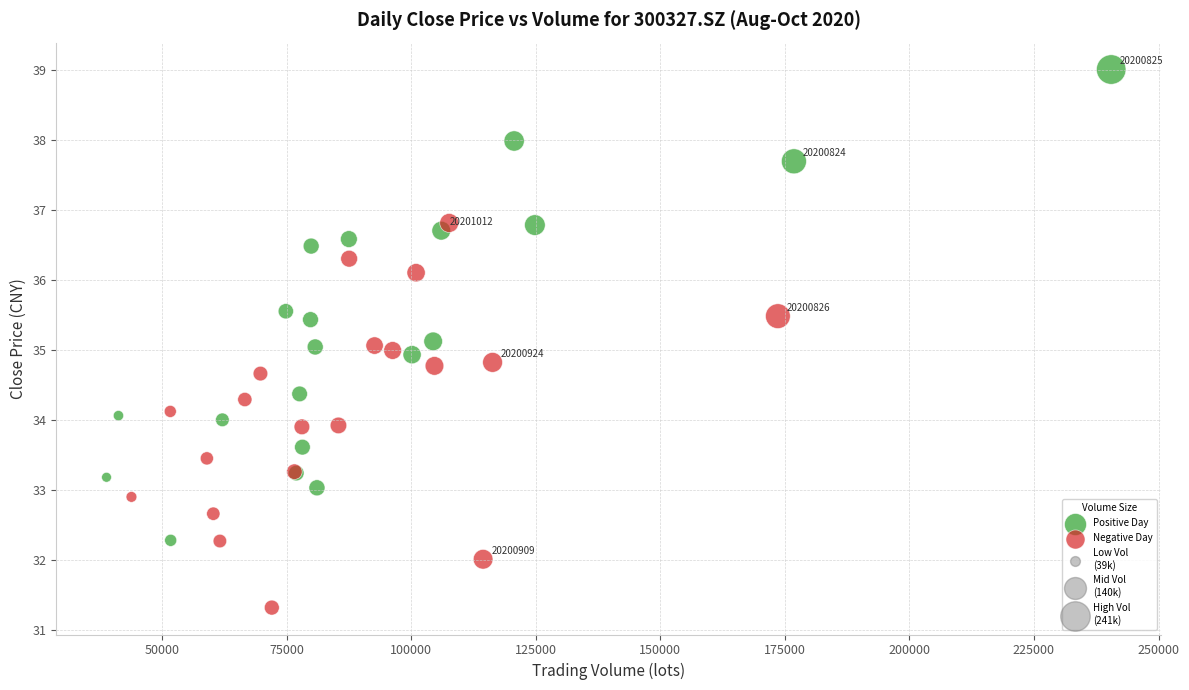

Which series reaches the minimum Y coordinate?

Negative Day